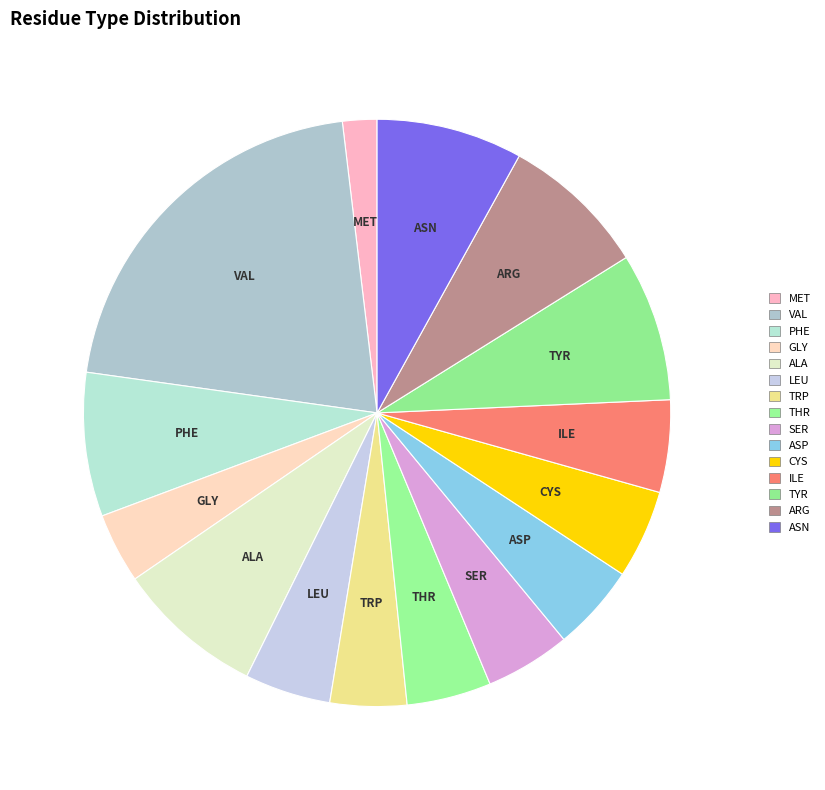

Between LEU and TRP, which is larger?

LEU